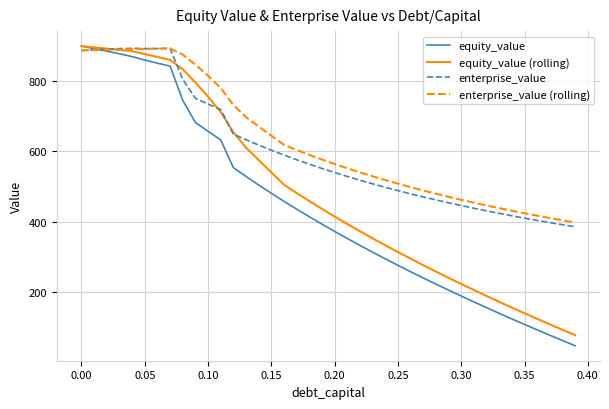

What is the maximum value for equity_value (rolling)?

900.0